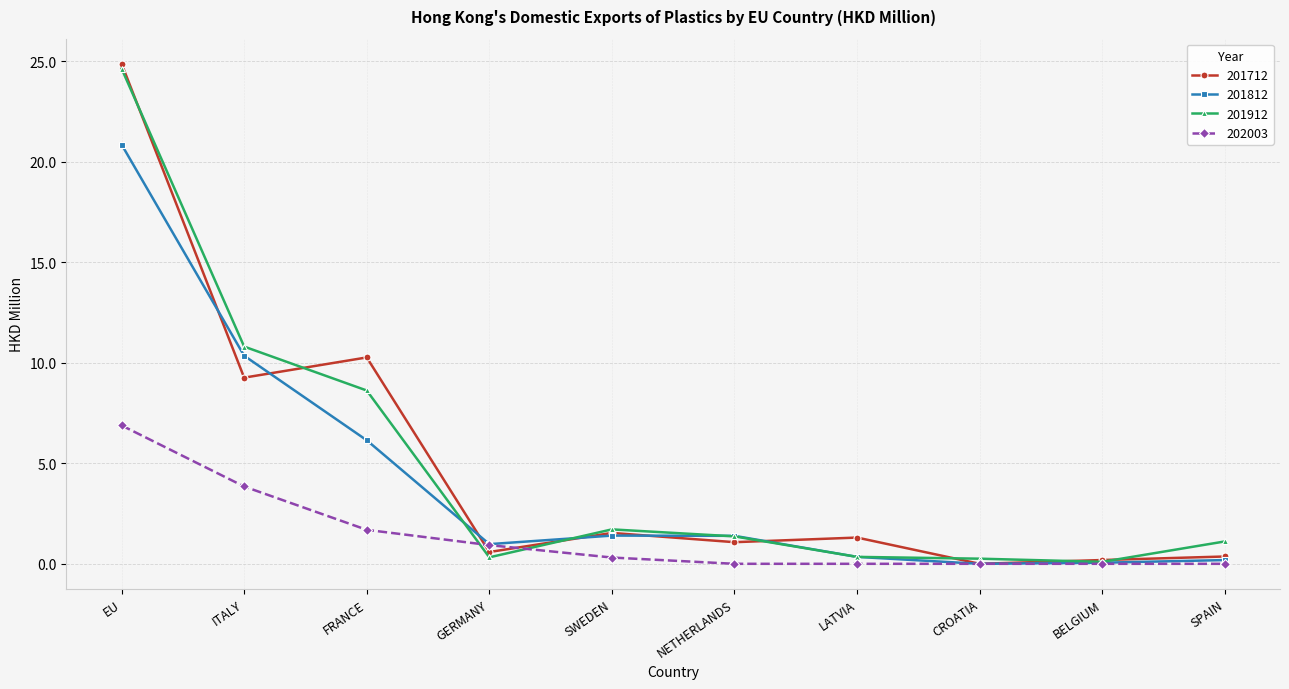

What is the sum of the 202003 values at SPAIN and ITALY?

3.8